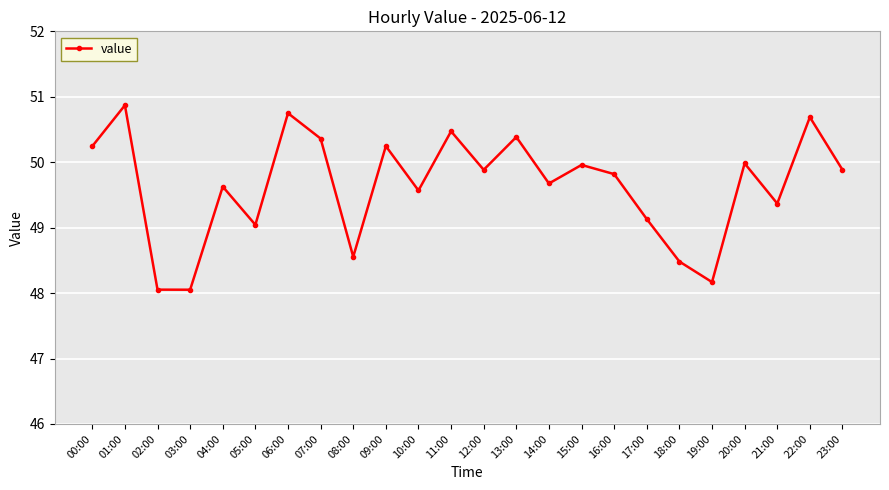

What is the ratio of the value at 07:00 to the value at 09:00?

1.0